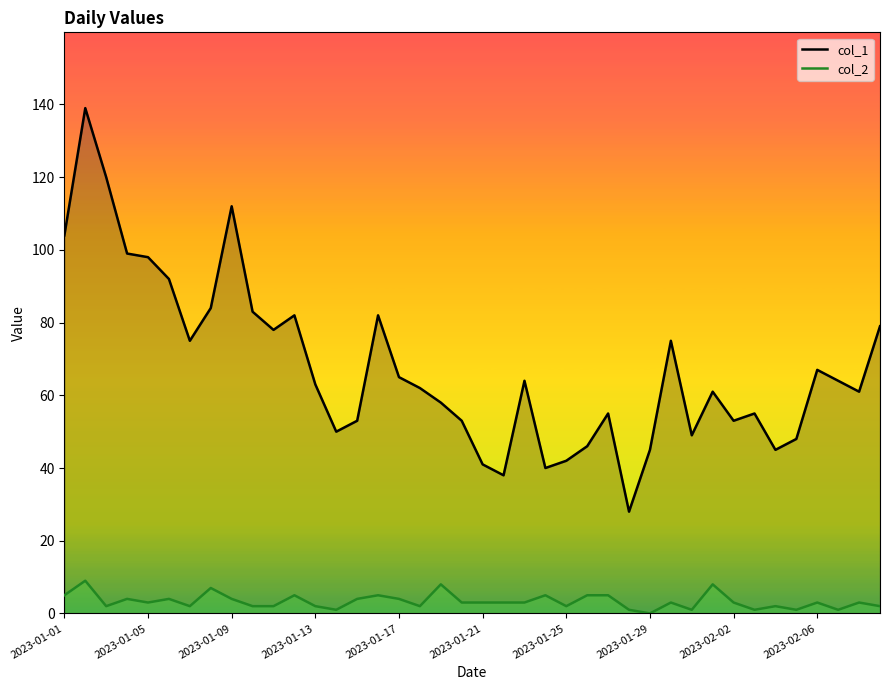

In col_2, how many points are lower than both neighbors (excluding endpoints)?

11